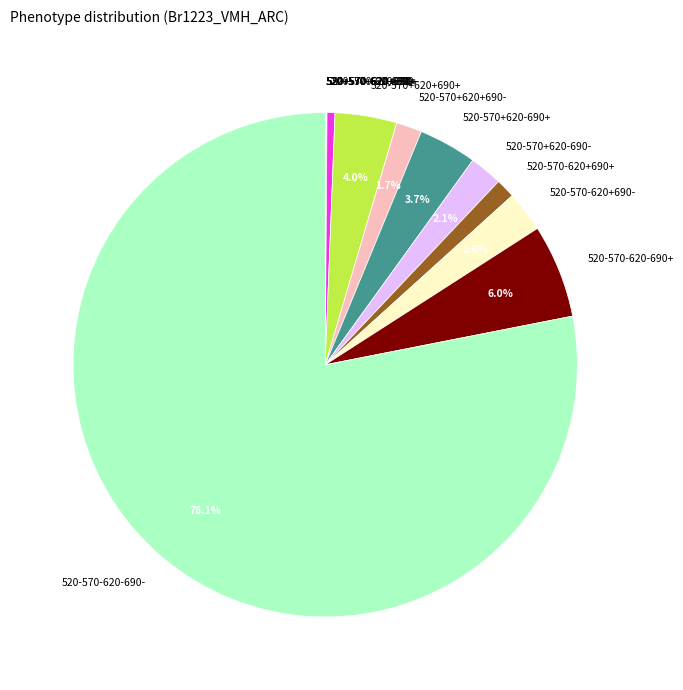

Does any single category account for the majority?

Yes